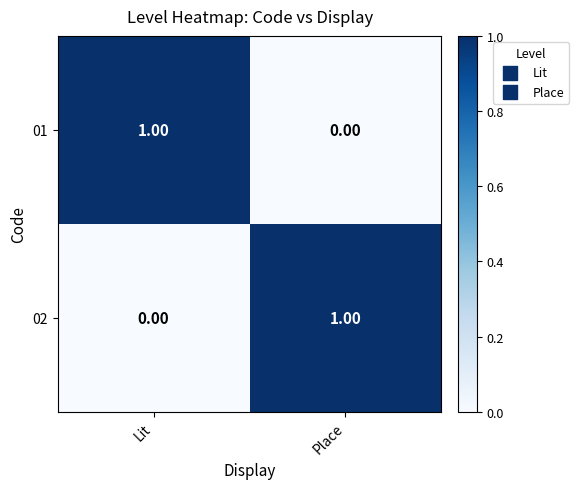

Rank the series at Lit from lowest to highest value.

02, 01